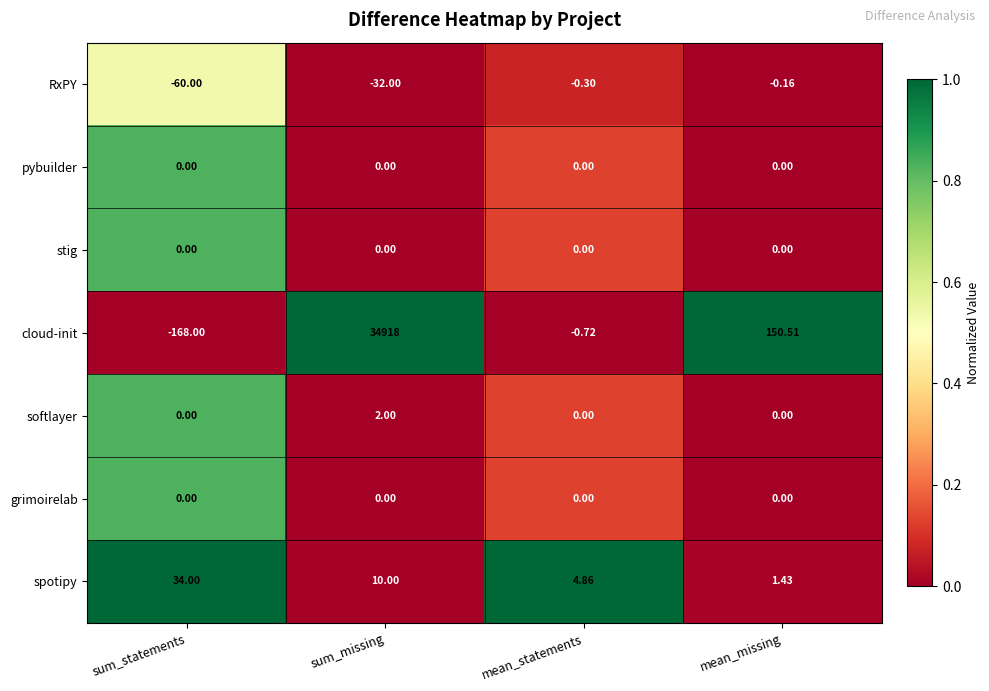

Which series has the largest range (max minus min)?

cloud-init